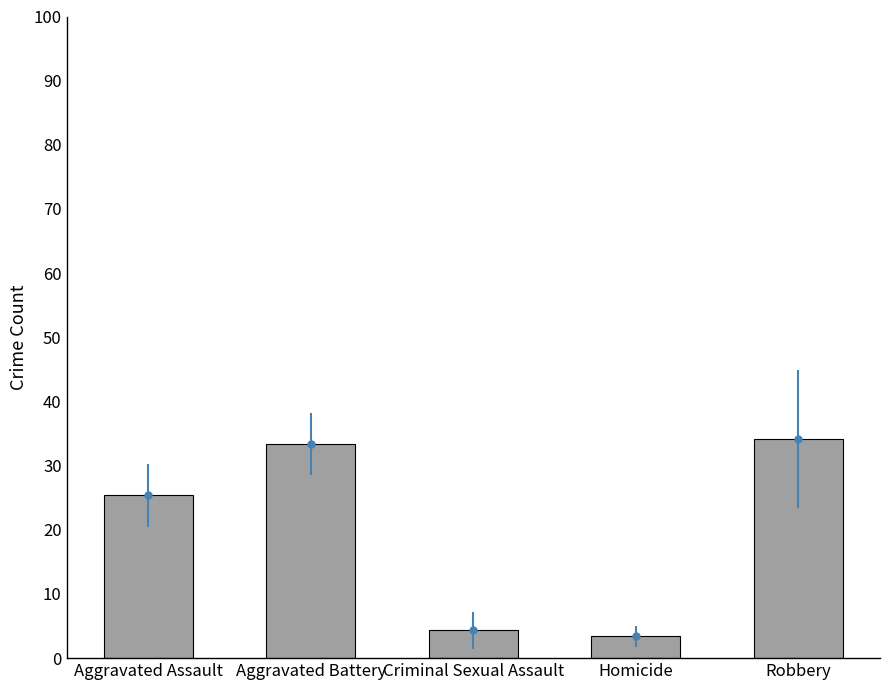

Reading right to left, what are all the values shown in this chart?

Robbery=34.1	Homicide=3.4	Criminal Sexual Assault=4.4	Aggravated Battery=33.4	Aggravated Assault=25.4